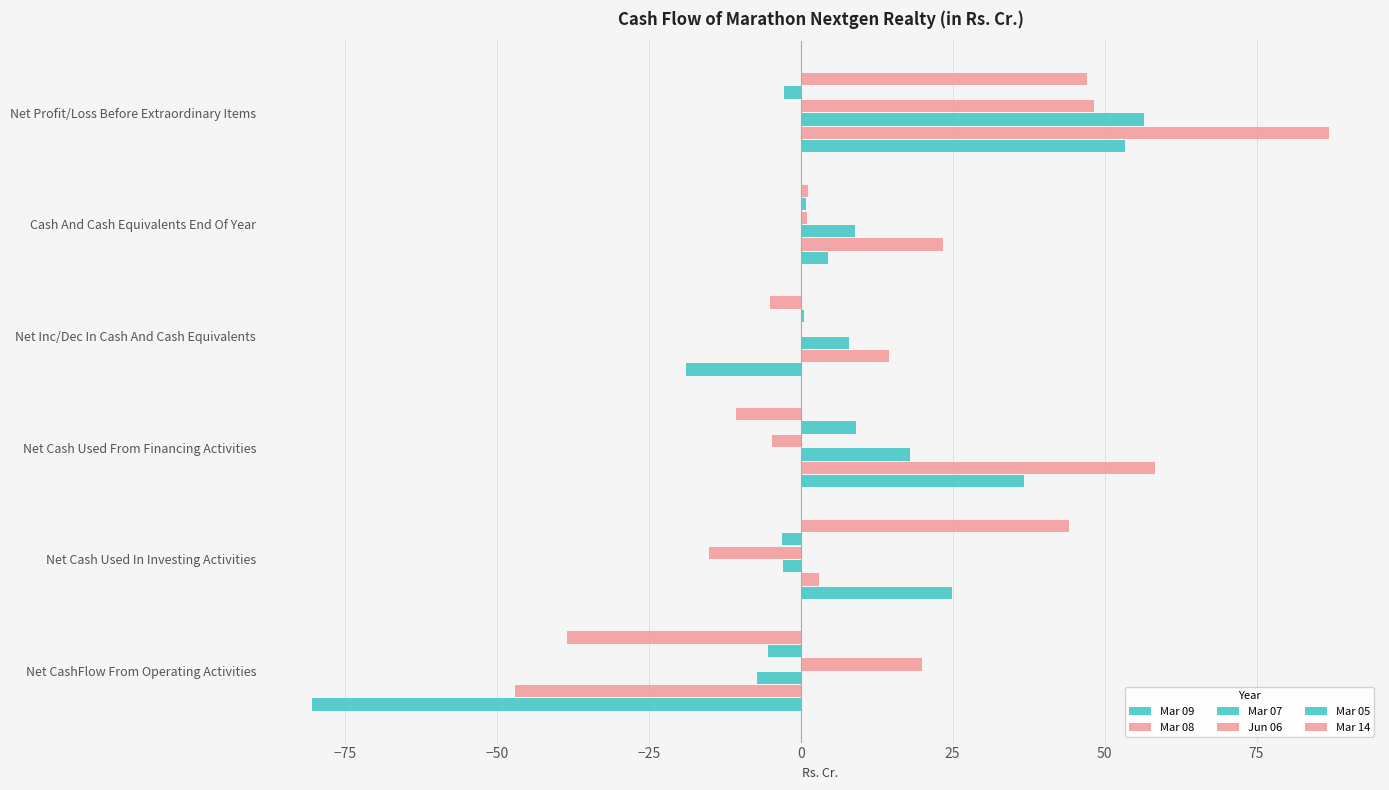

Count the number of categories in the chart.

6